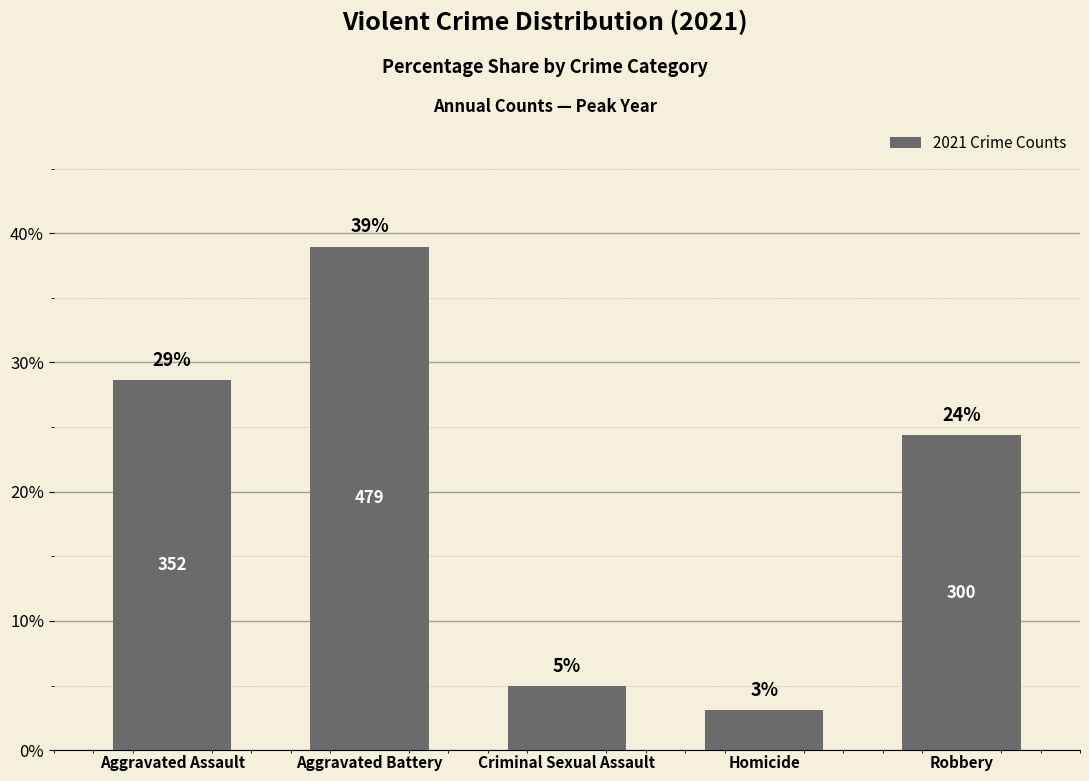

At which label does the data first exceed 24?

Aggravated Assault